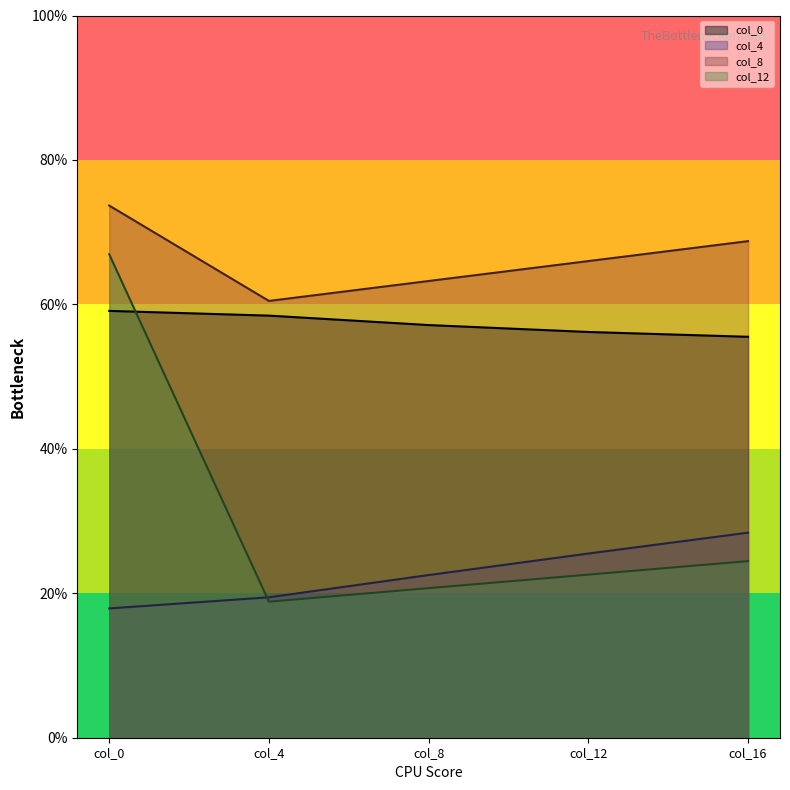

What are all the series names shown in the legend?

col_0, col_4, col_8, col_12